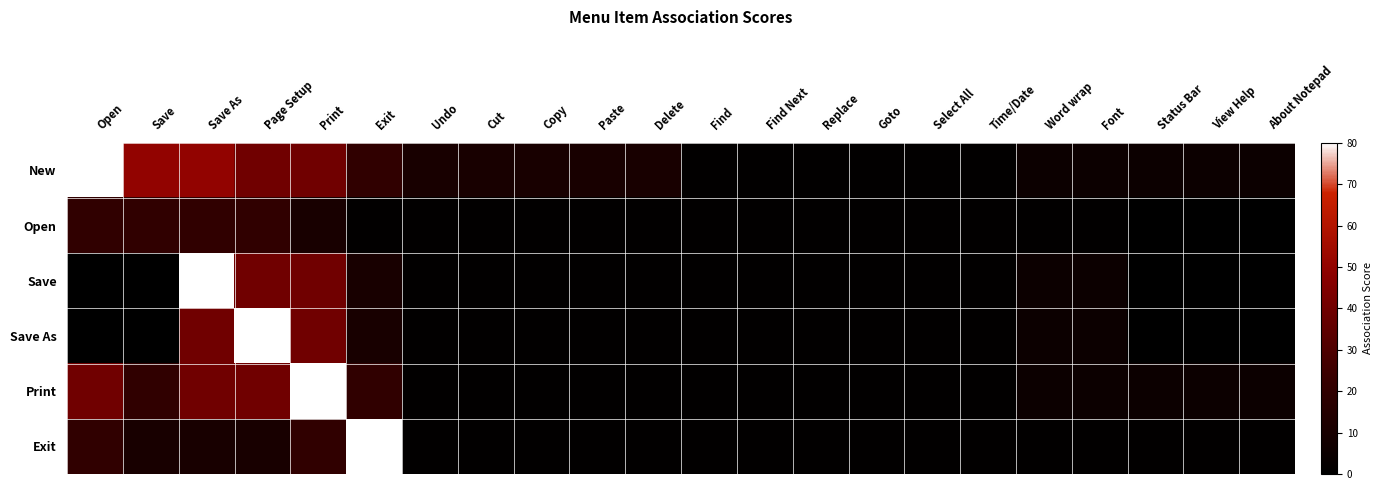

Which has a higher value, Copy or Word wrap?

Copy